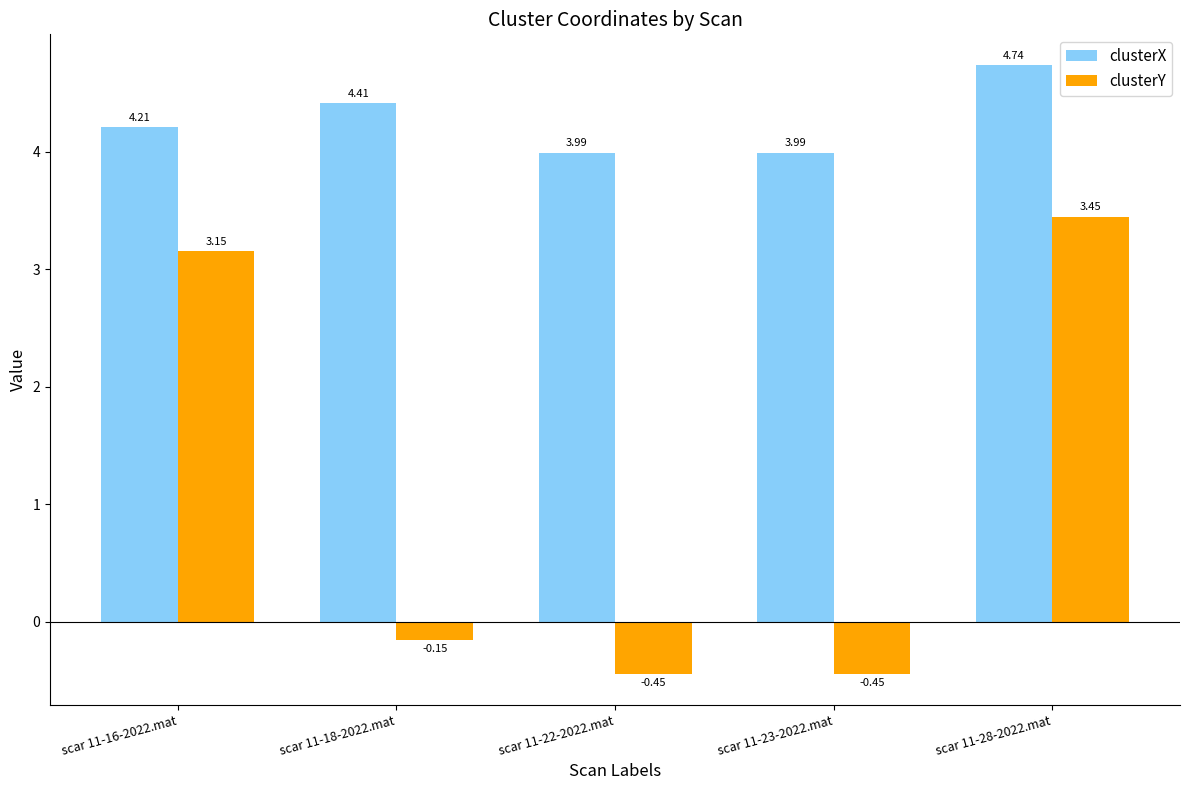

At how many categories does at least one series exceed 1?

5